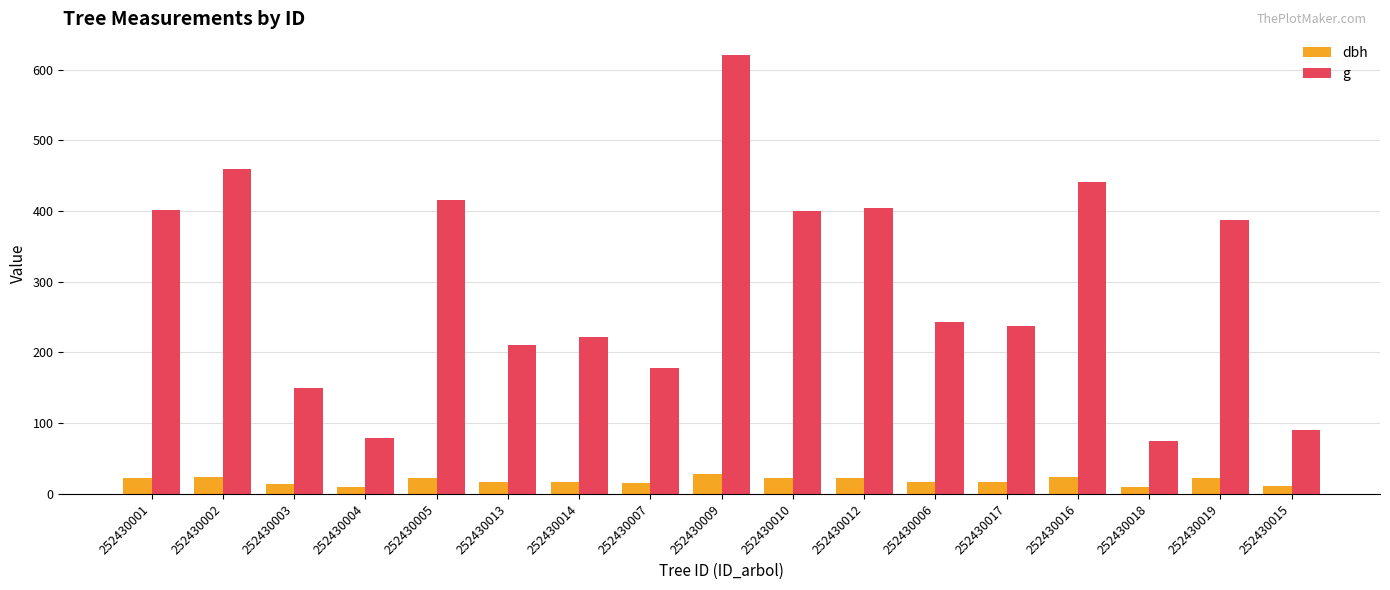

At which label is g closest to 347?

252430019